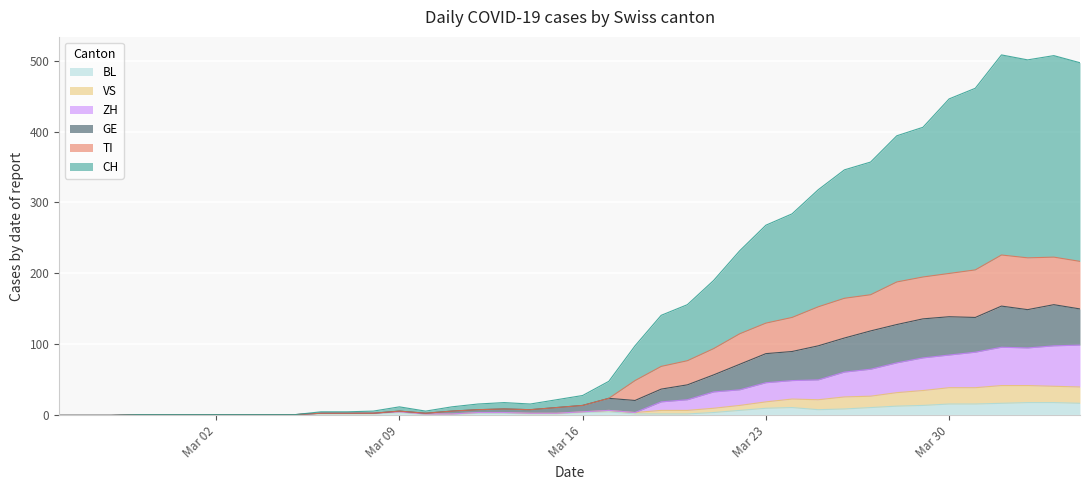

At which label does CH reach its minimum?

2020-02-25